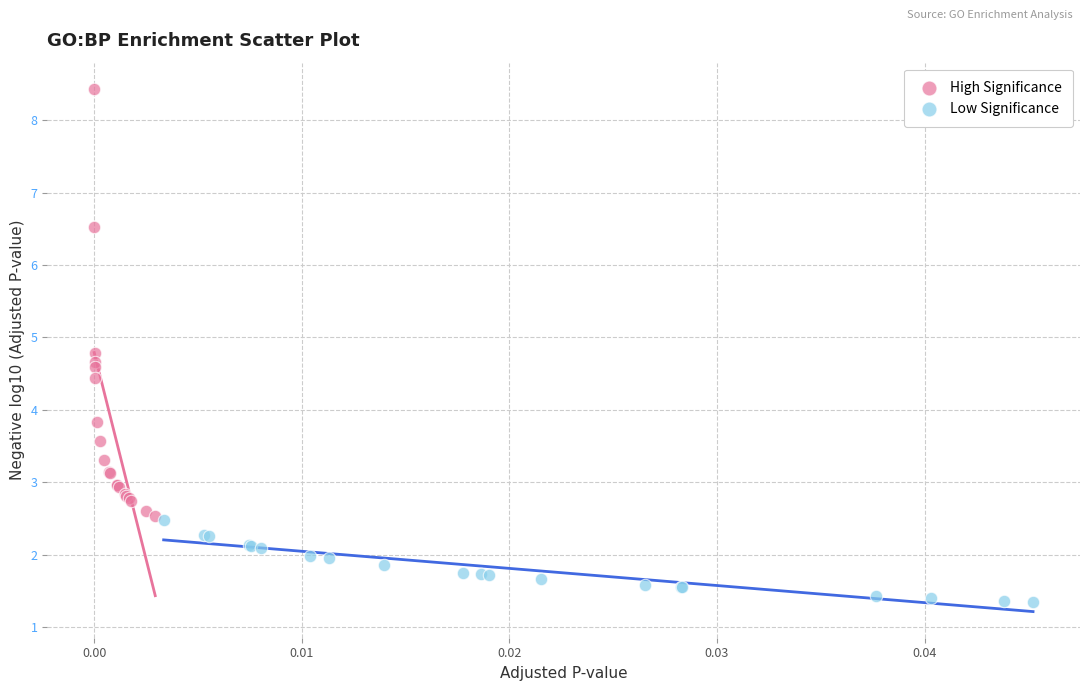

Which series contains the lowest Y value?

Low Significance